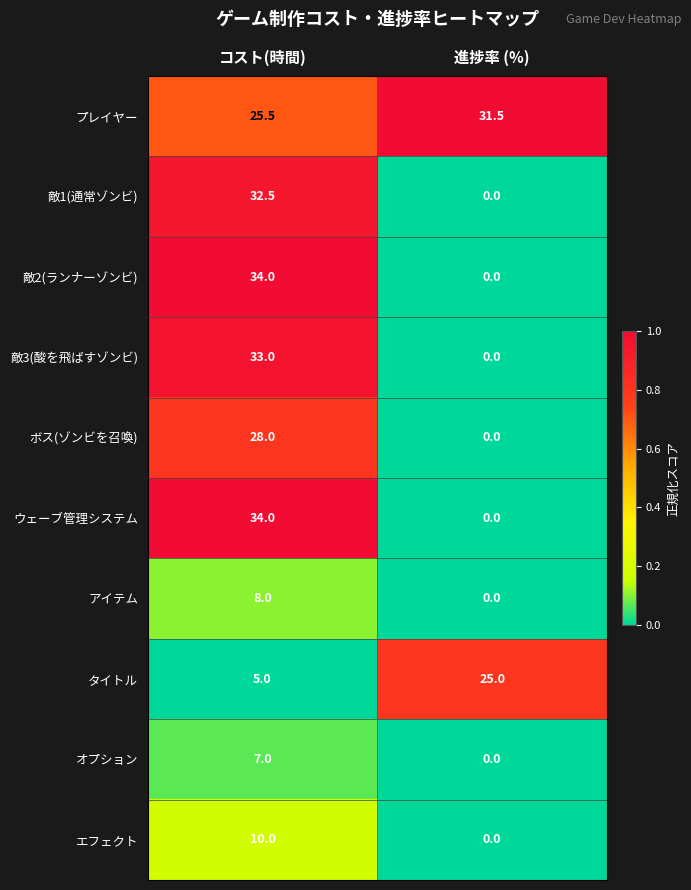

Is the value of タイトル at コスト(時間) greater than the value of プレイヤー at 進捗率 (%)?

No